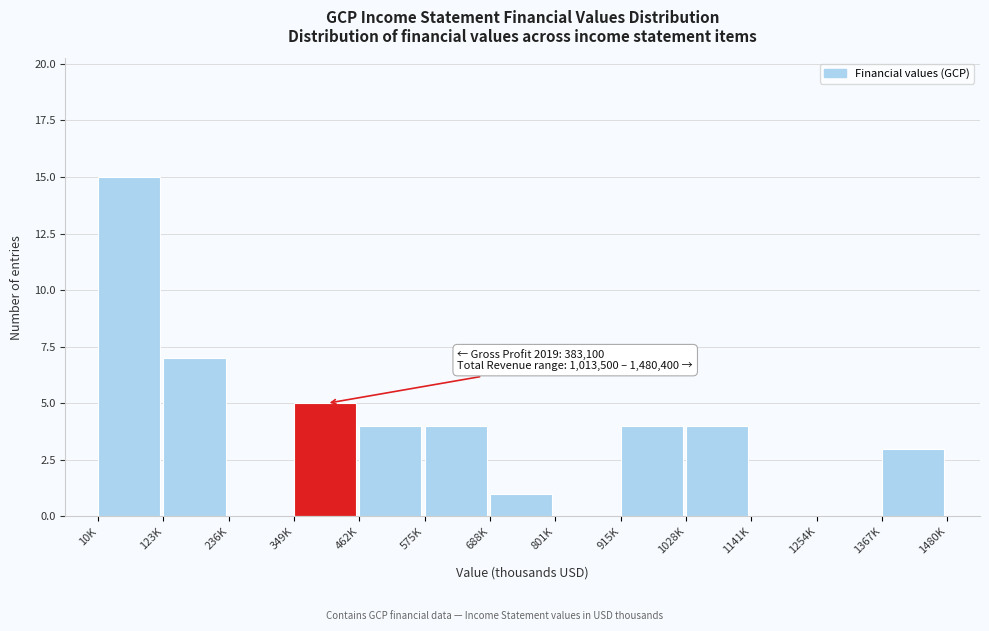

Reading right to left, extract all data points from this chart.

1367K=3	1254K=0	1141K=0	1028K=4	915K=4	801K=0	688K=1	575K=4	462K=4	349K=5	236K=0	123K=7	10K=15